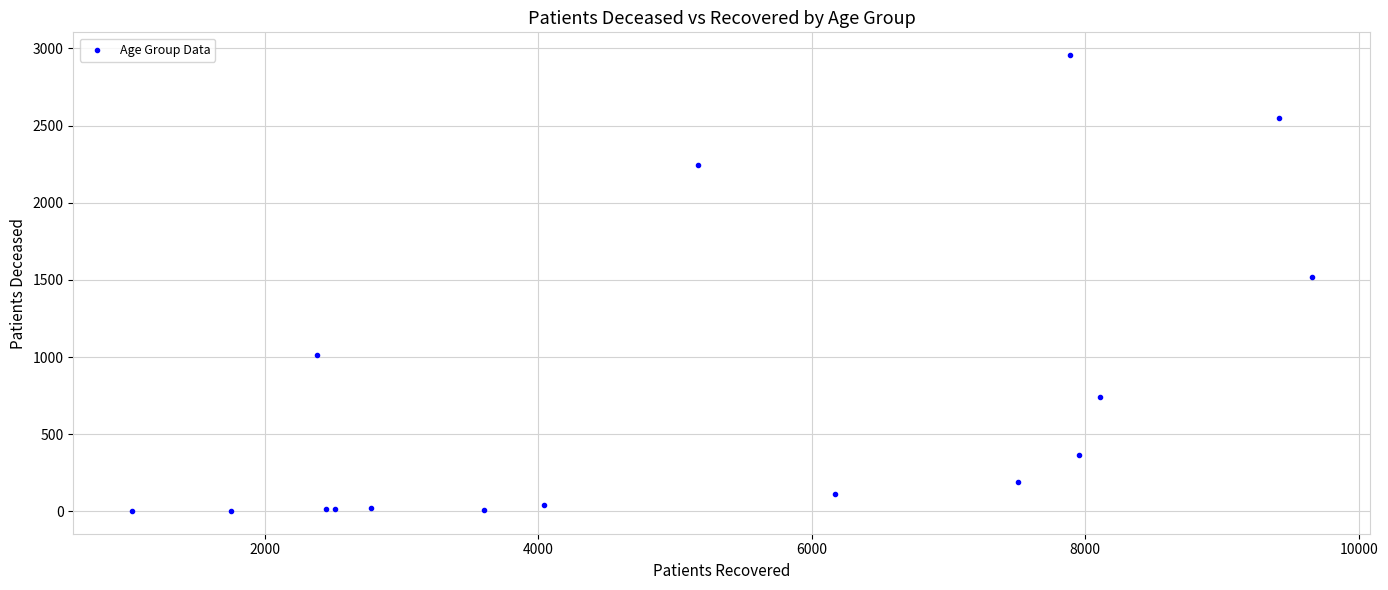

What Y value in the scatter plot is closest to 1479?

1517